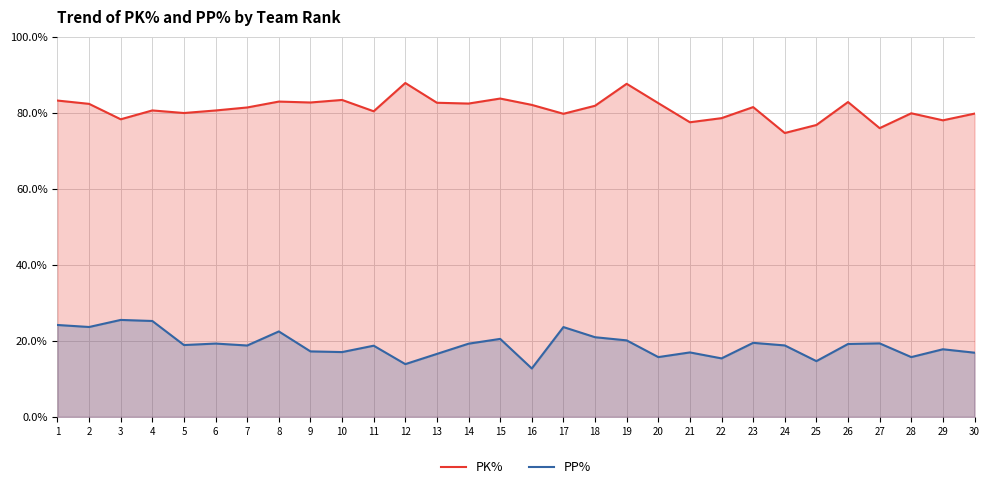

What is the total value across all series at 14?

101.7